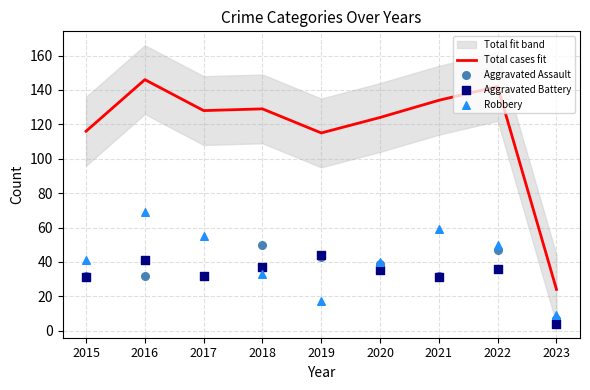

Which series contains the lowest Y value?

Aggravated Battery